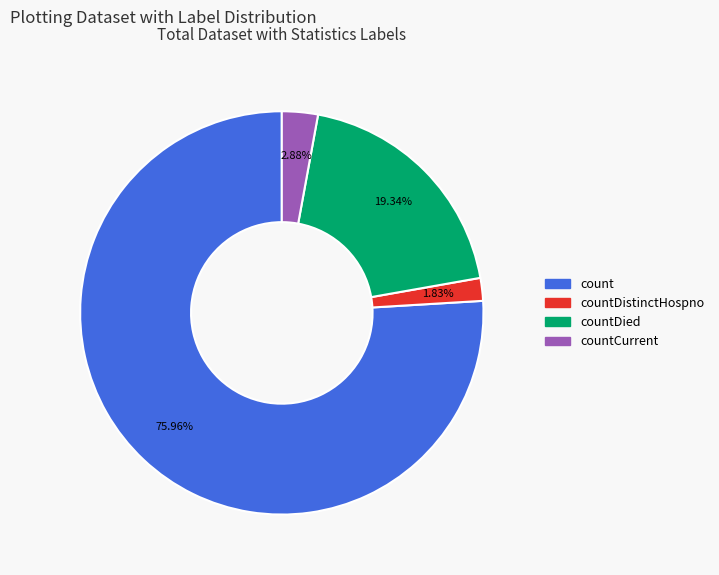

Does any single category account for the majority?

Yes